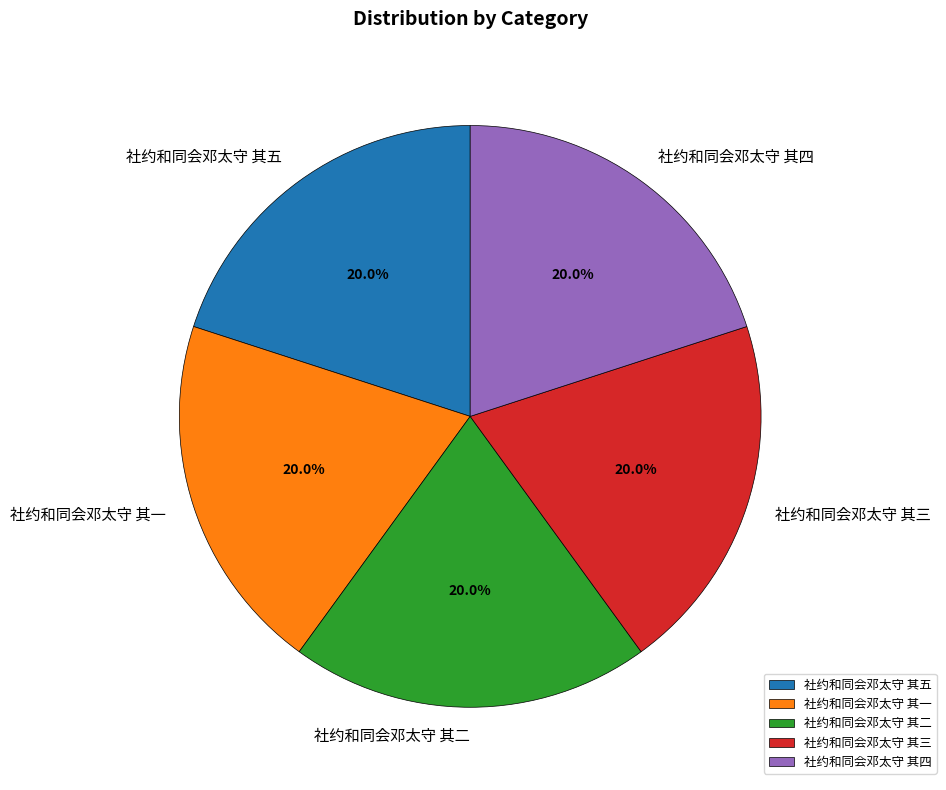

Approximately how many times larger is the value at 社约和同会邓太守 其五 compared to 社约和同会邓太守 其一?

1.0